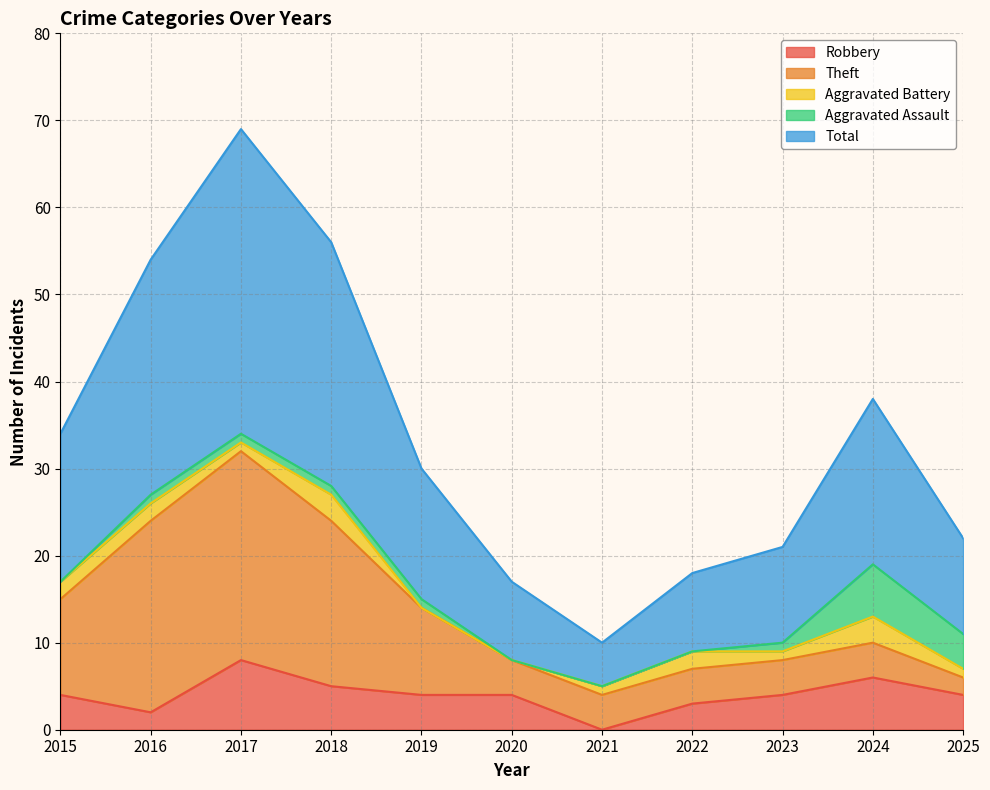

At which label does Robbery reach its minimum?

2021